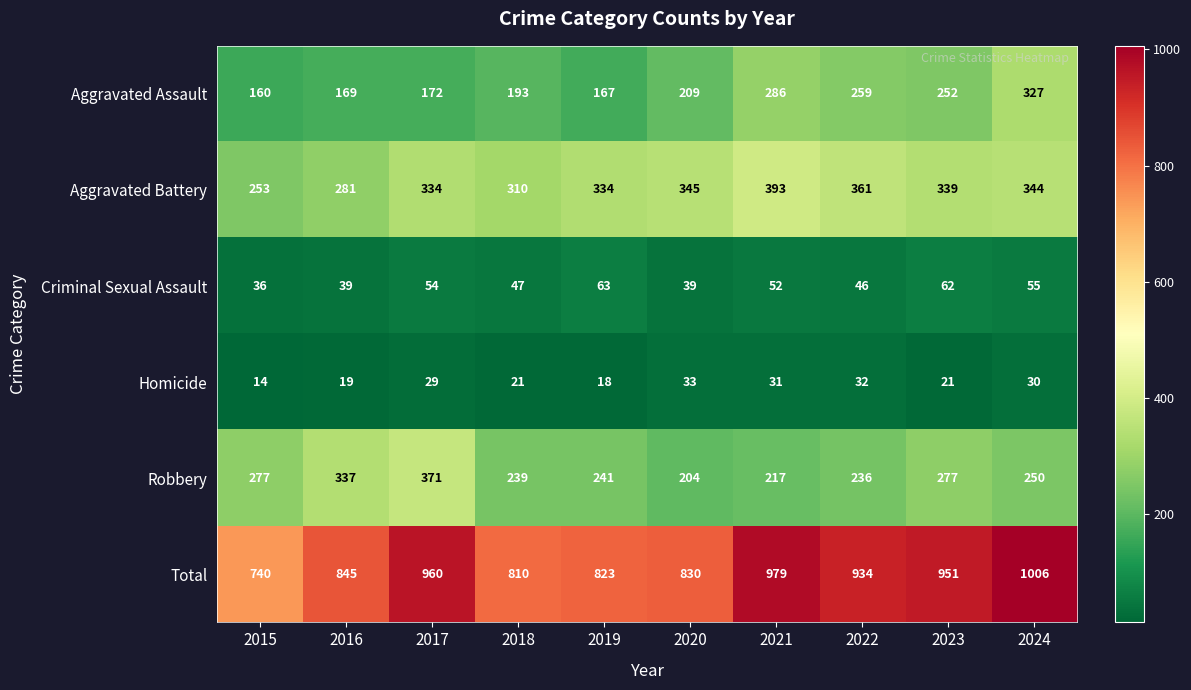

At which category is the sum across all series the highest?

2024